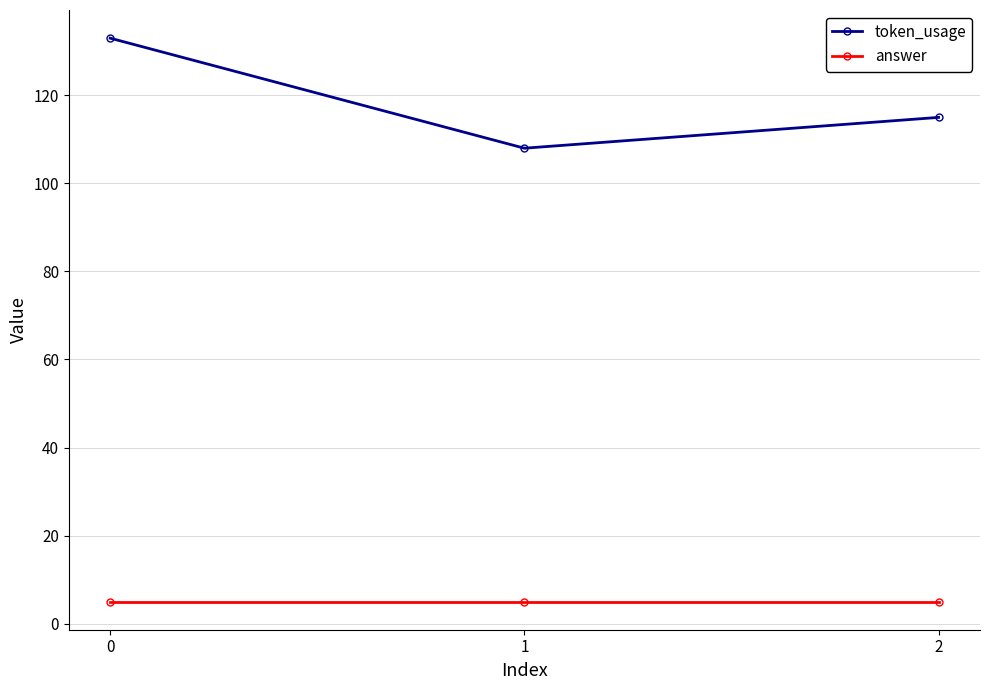

How many series are shown in this chart?

2